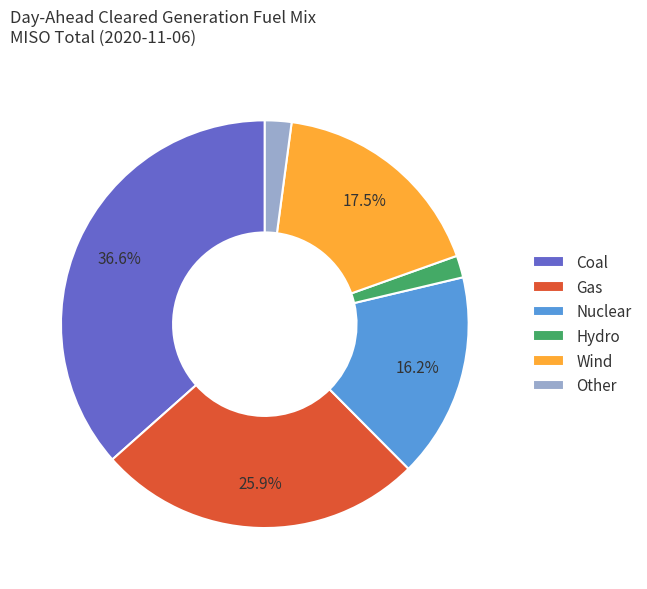

Which category has the biggest portion of the pie?

Coal